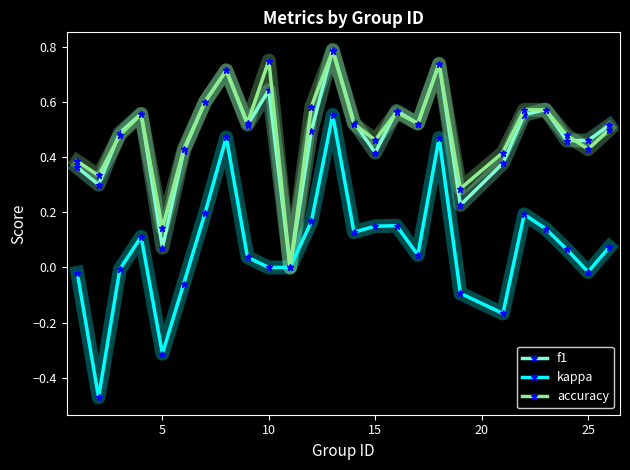

What is the sum of all accuracy values?

12.3